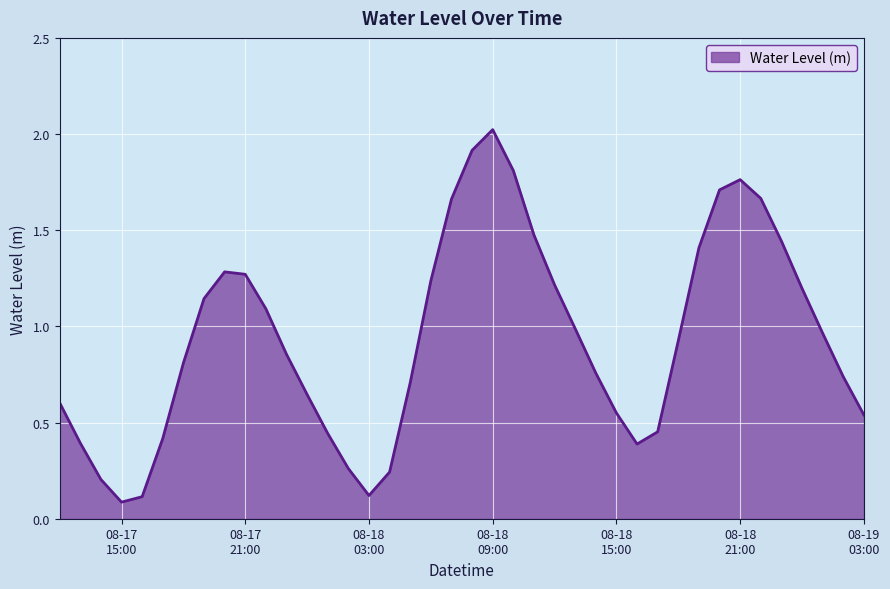

What is the difference between the maximum and minimum values?

1.9